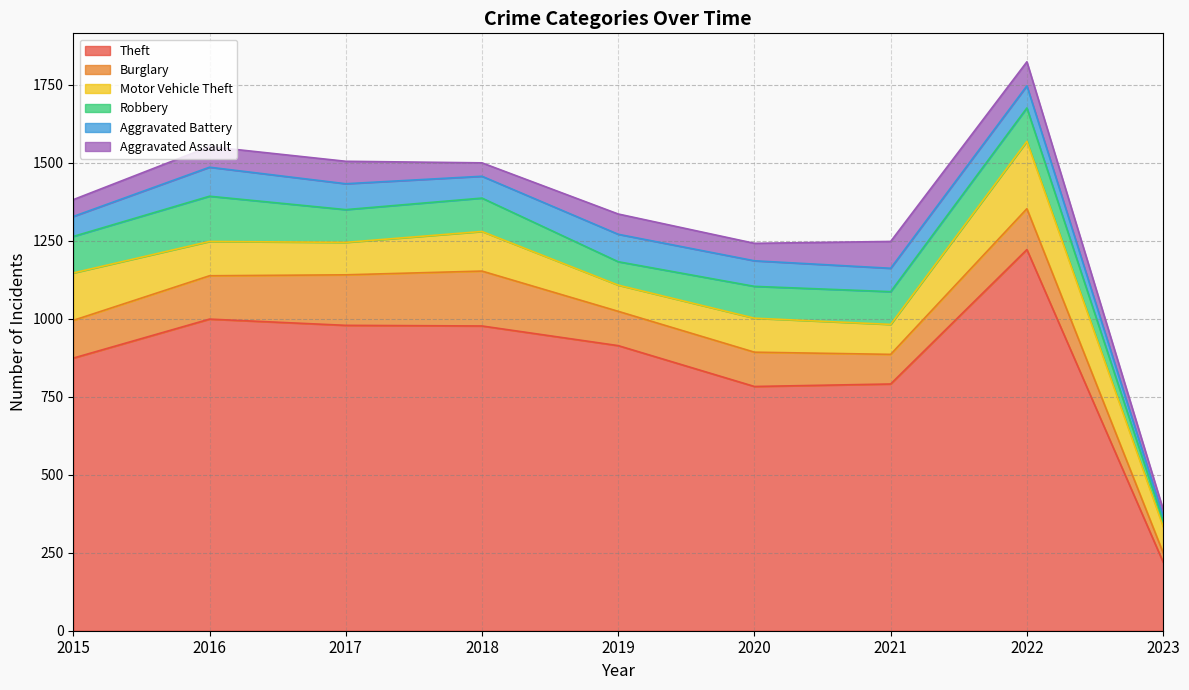

Where is the first local maximum for Aggravated Battery?

2016